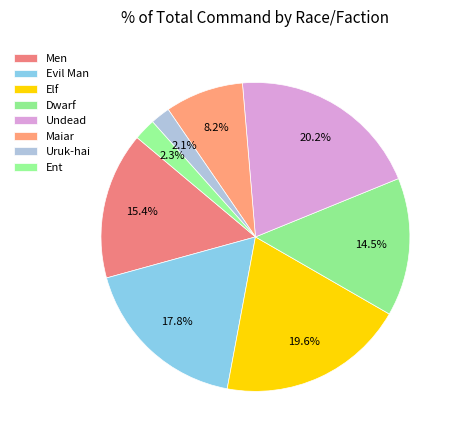

Is it true that Evil Man is 12% of the pie?

False